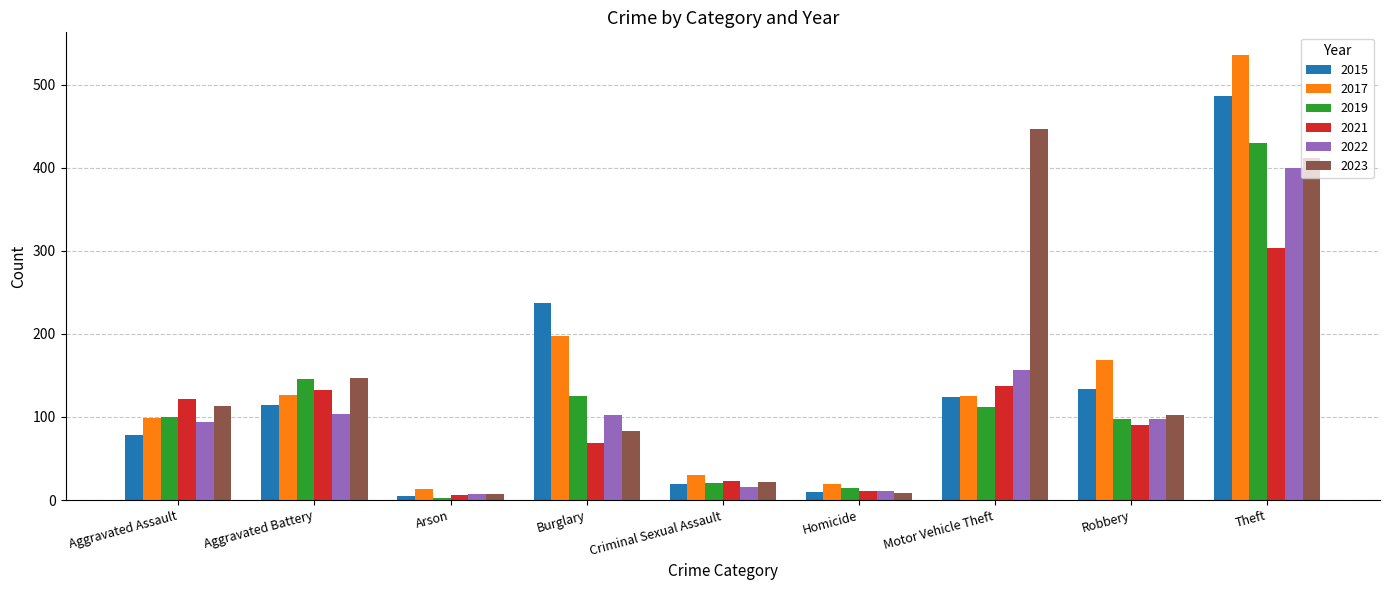

What is the total value across all series at Motor Vehicle Theft?

1101